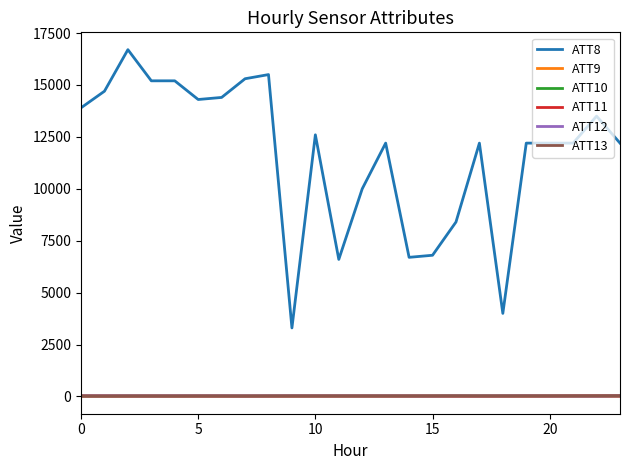

Which series has the widest spread of values?

ATT8